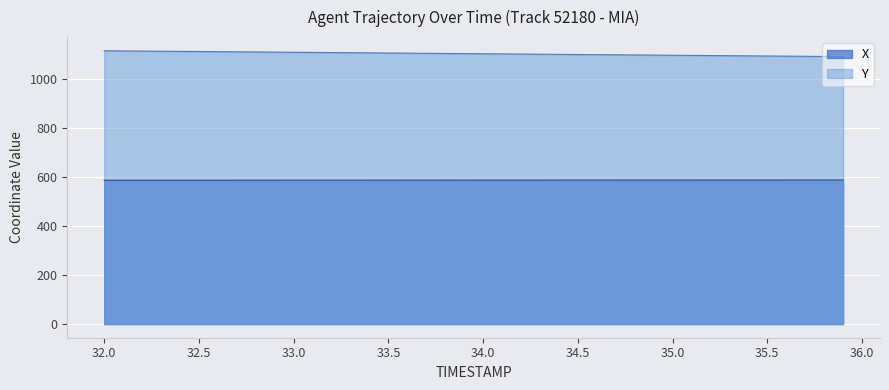

Rank the series by their average value, from highest to lowest.

Y, X